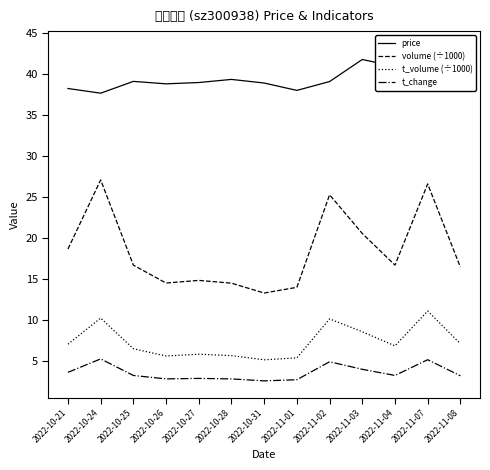

What is the maximum value for price?

43.2